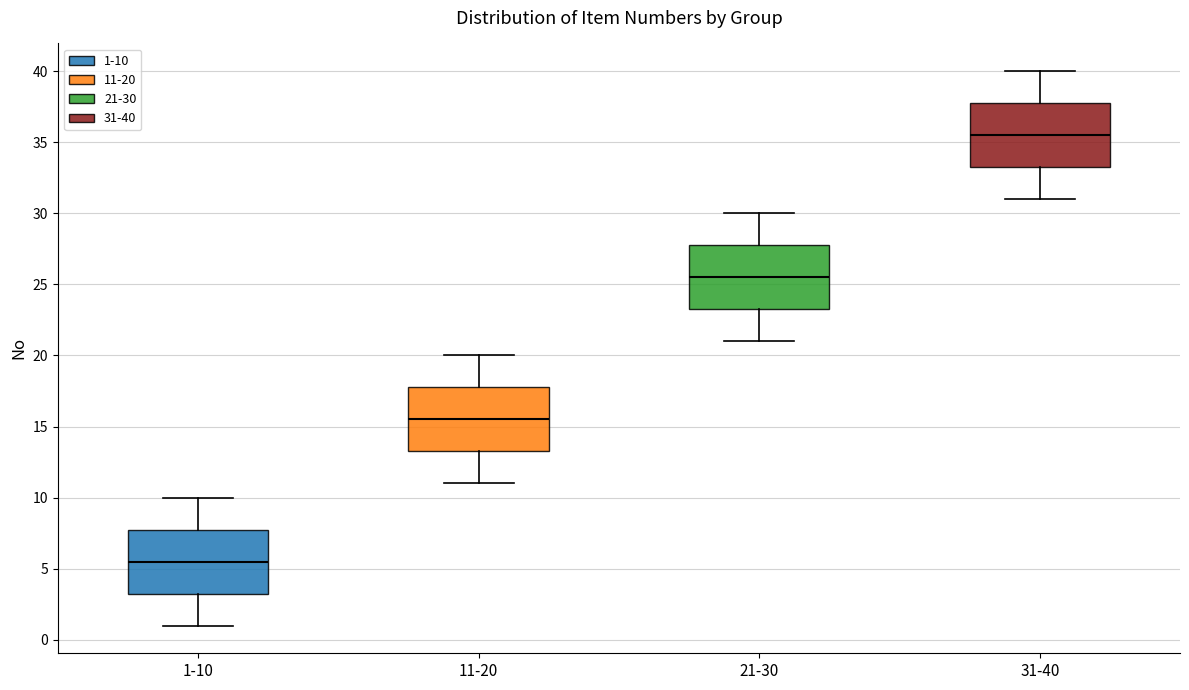

Reading left to right, read every box against the y-axis: the position of its median line, the range the box covers, and the ends of its whiskers. The values are not printed on the chart, so give them approximately, as read against the axis.

1-10: median 5.5, box 3.5 to 8.0, whiskers 1.0 to 10.0
11-20: median 15.5, box 13.5 to 18.0, whiskers 11.0 to 20.0
21-30: median 25.5, box 23.5 to 28.0, whiskers 21.0 to 30.0
31-40: median 35.5, box 33.5 to 38.0, whiskers 31.0 to 40.0